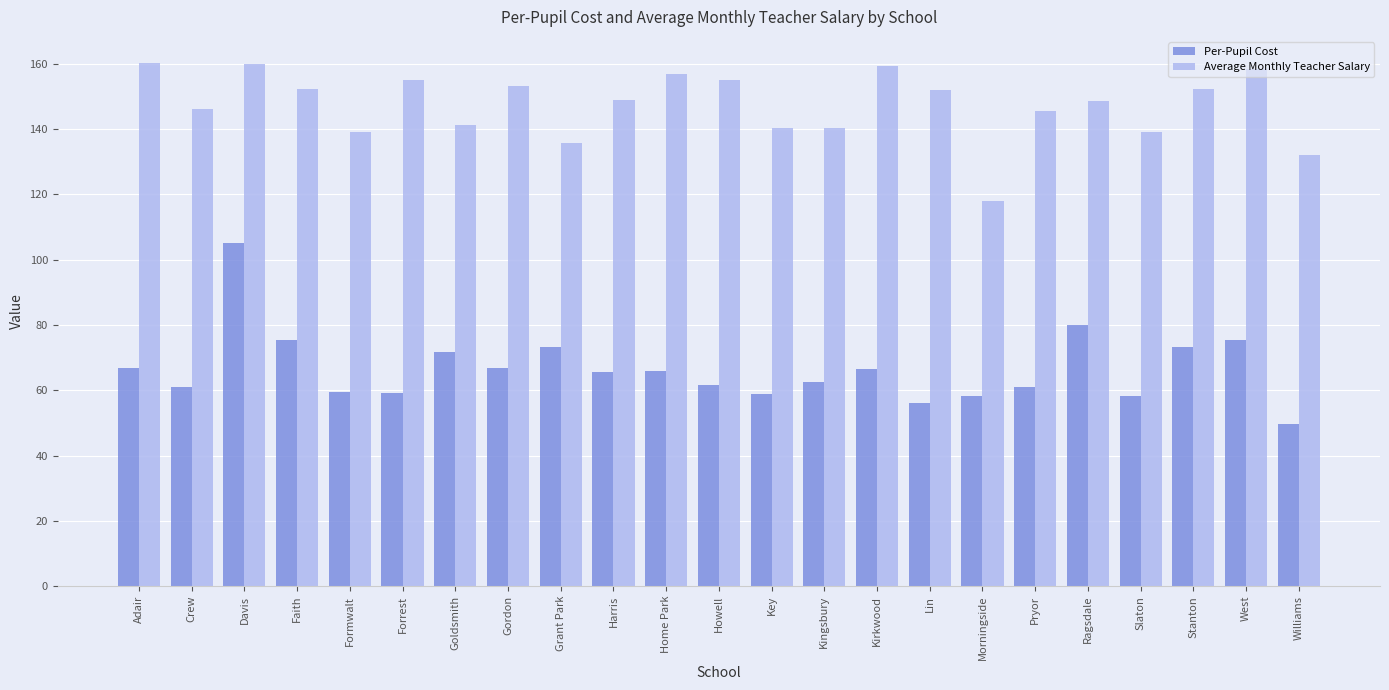

At which label does Average Monthly Teacher Salary reach its minimum?

Morningside